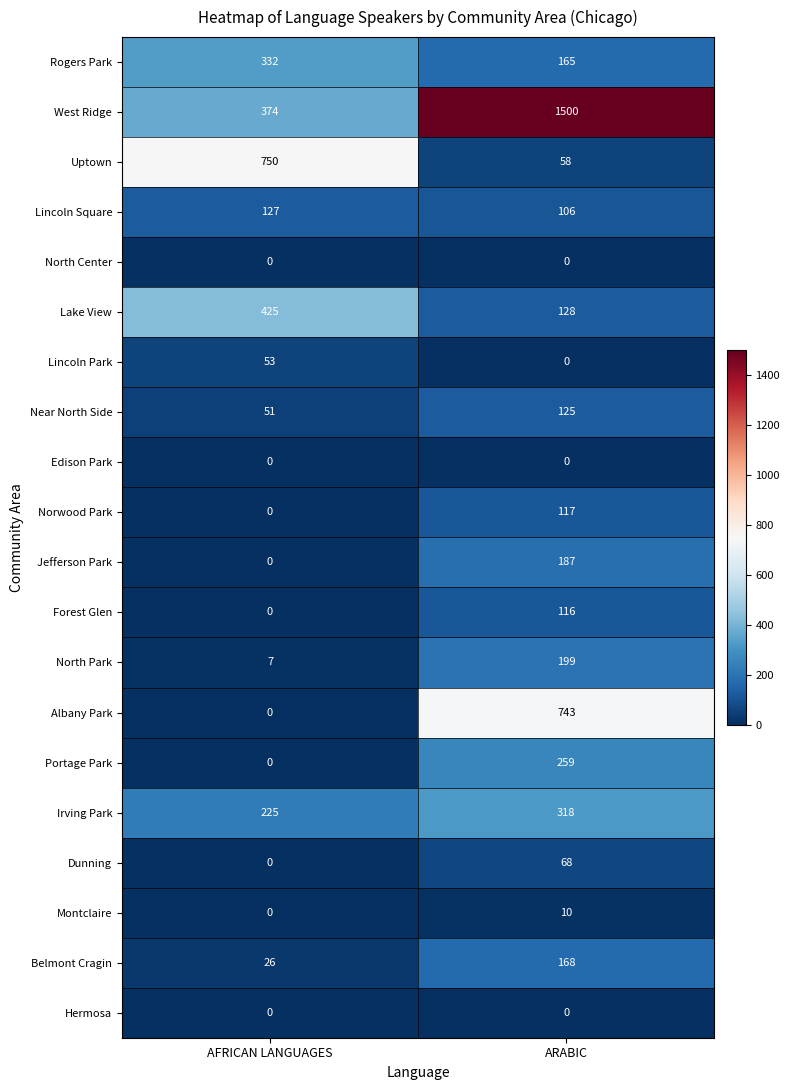

Which series changed the most between AFRICAN LANGUAGES and ARABIC?

West Ridge